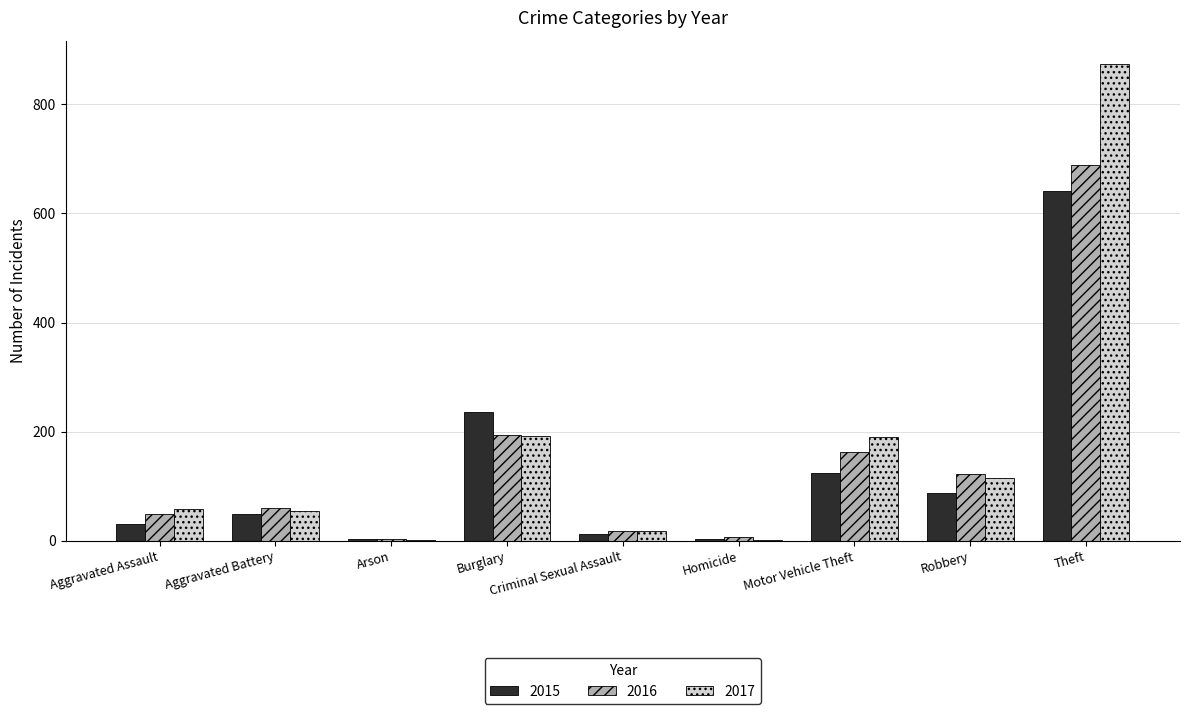

What is the sum of all 2016 values?

1309